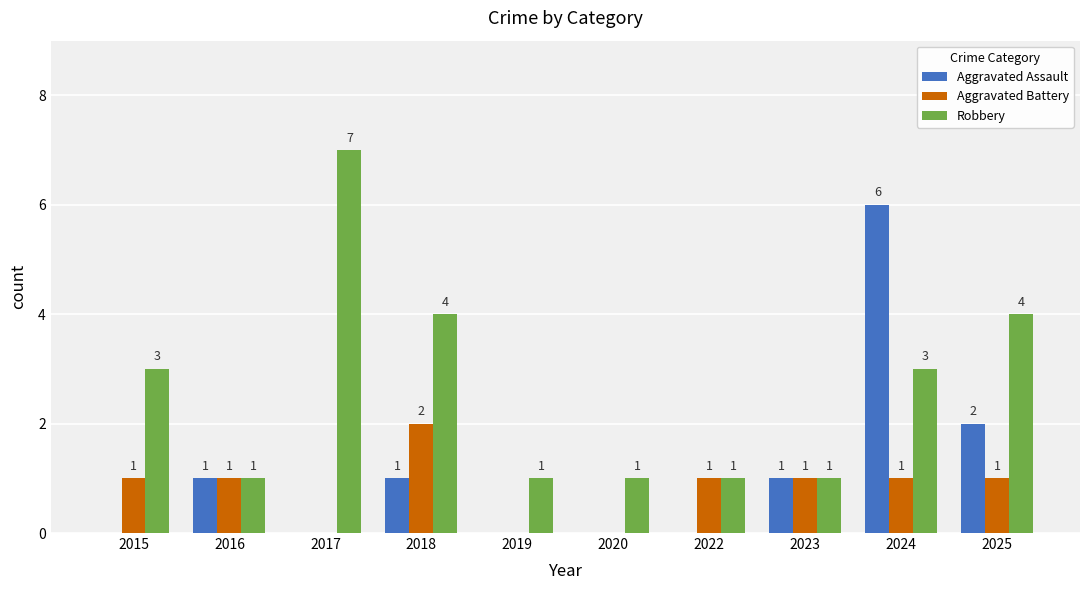

At which category is the sum across all series the highest?

2024